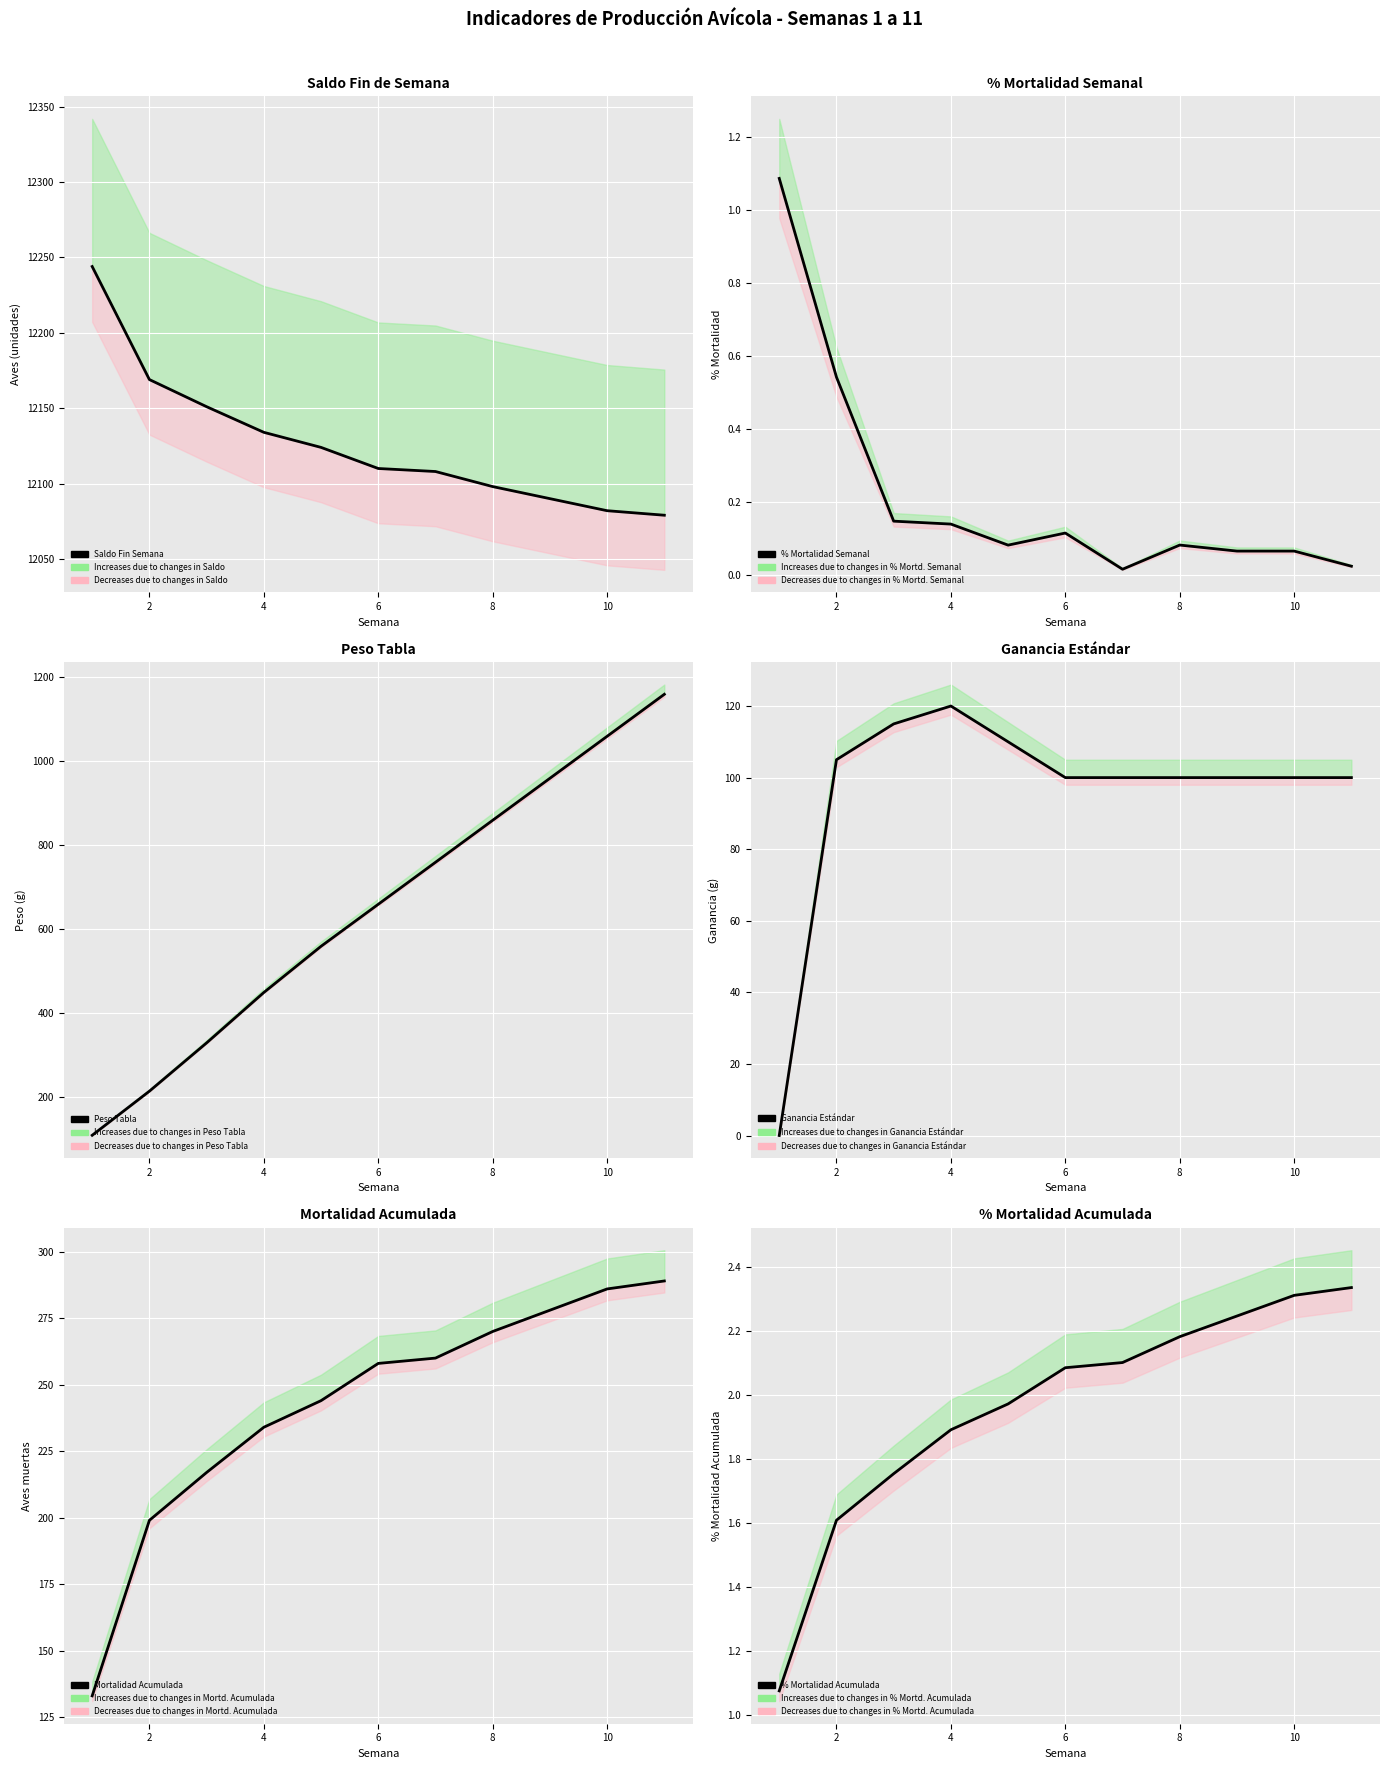

What is the difference between the second highest and minimum values in the Saldo Fin Semana series?

90.0